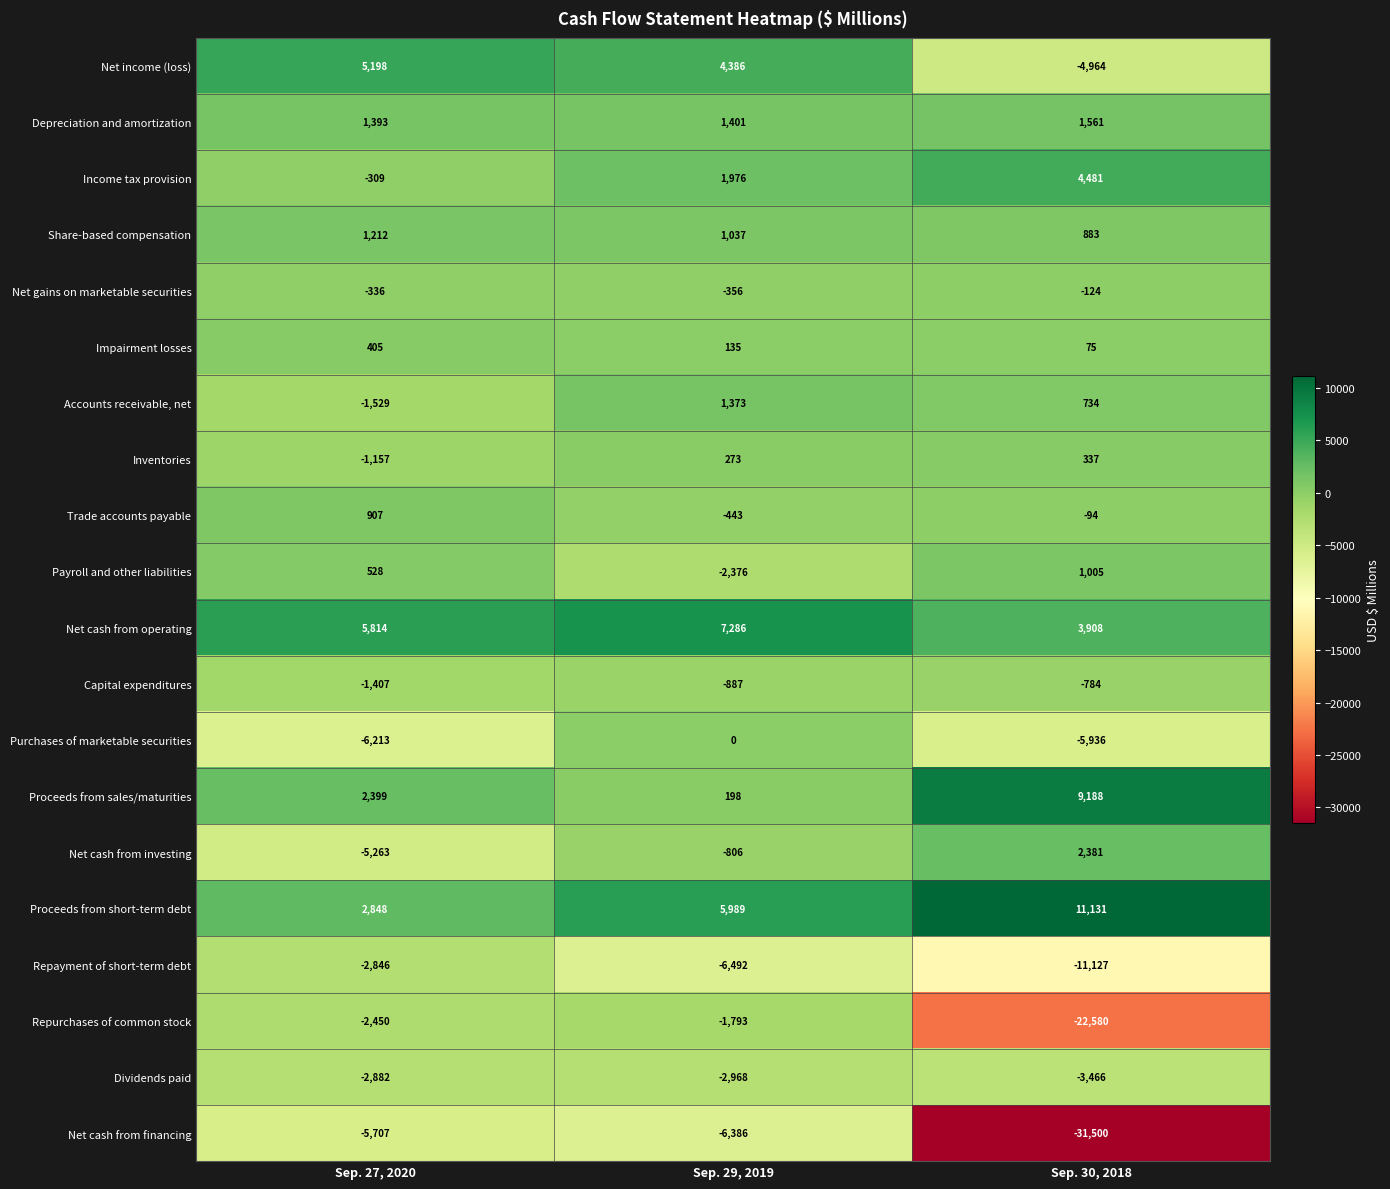

Count the number of data series in this chart.

20